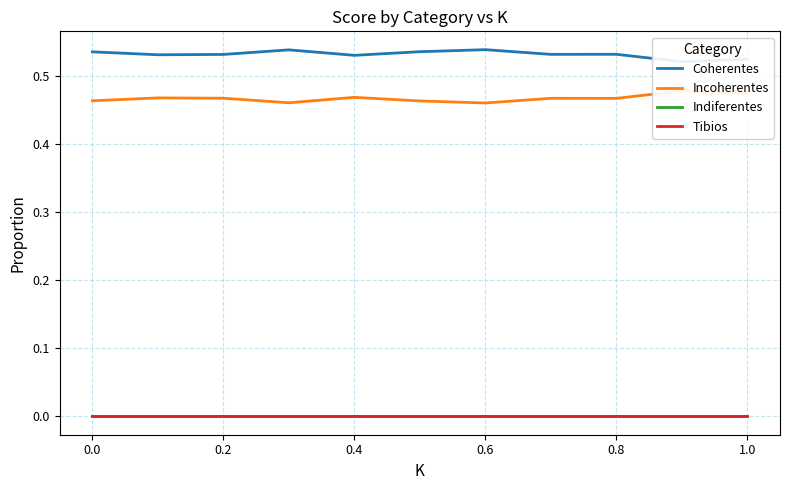

What is the spread (max minus min) of values at 1.0?

0.5